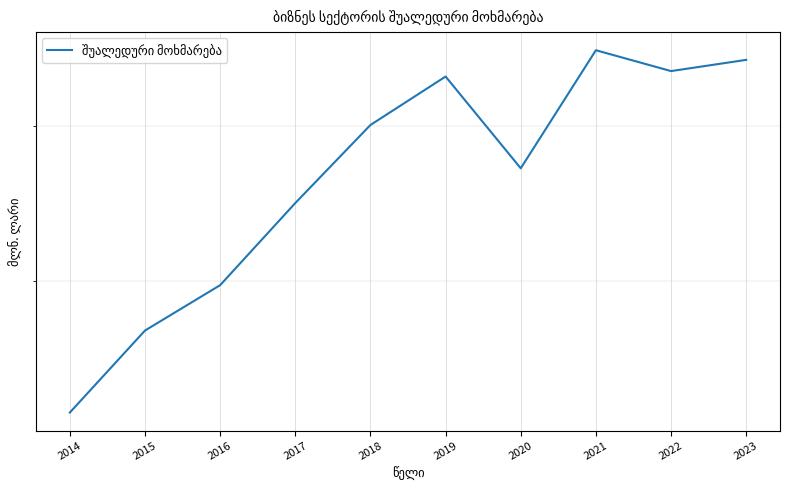

Which category has the lowest value across all series?

2014